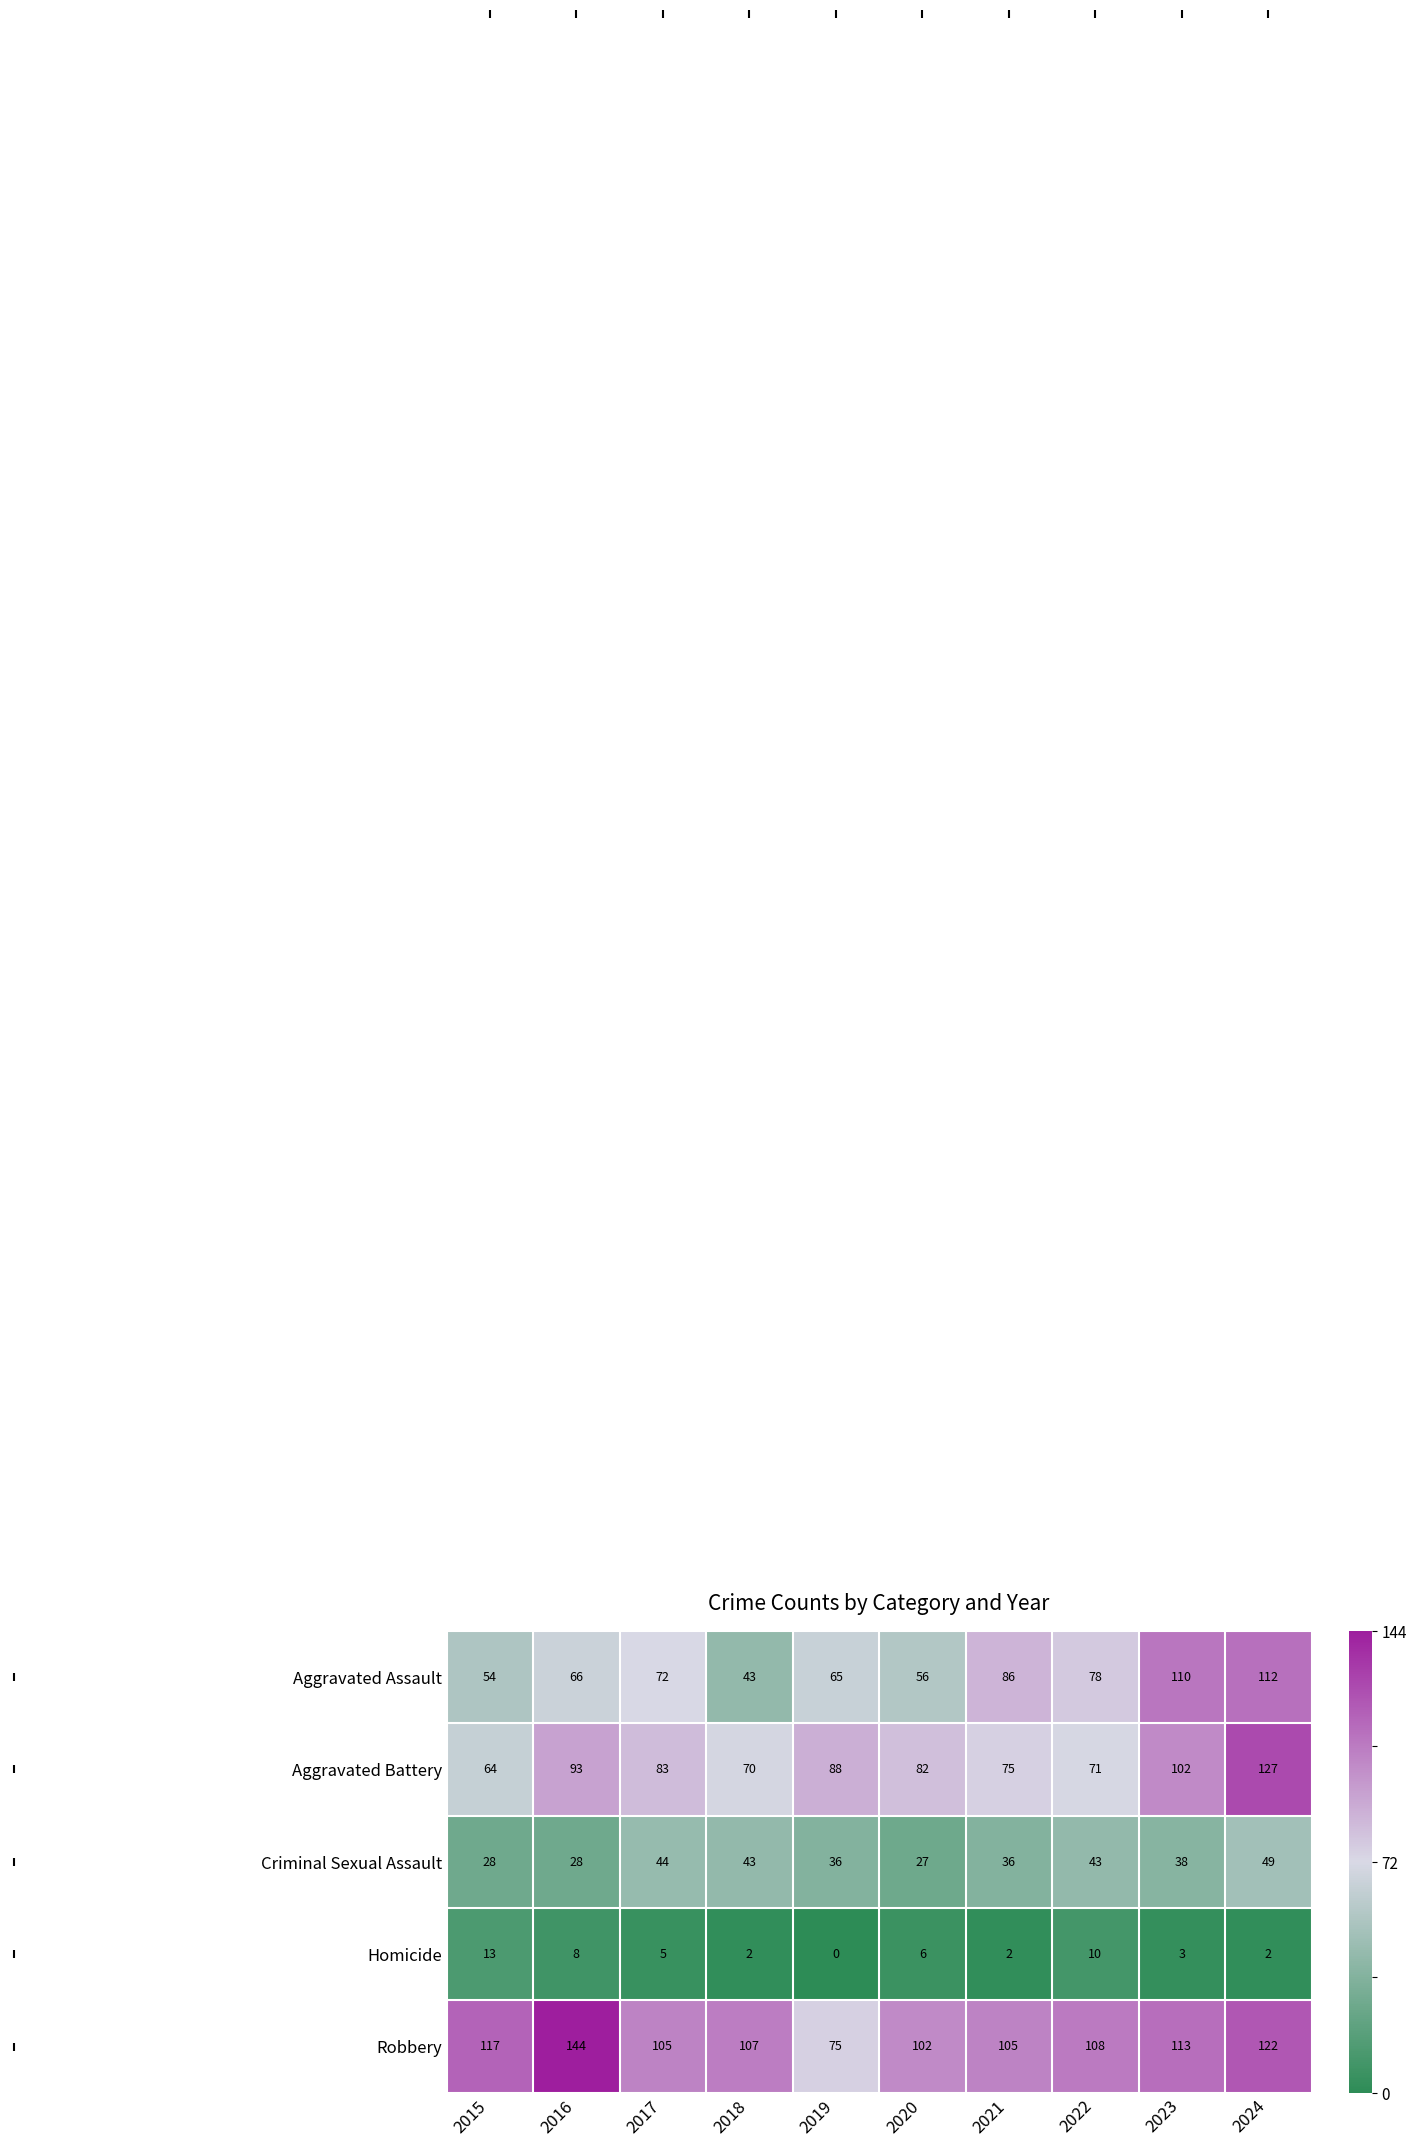

Where is Homicide nearest to the value 6?

2020